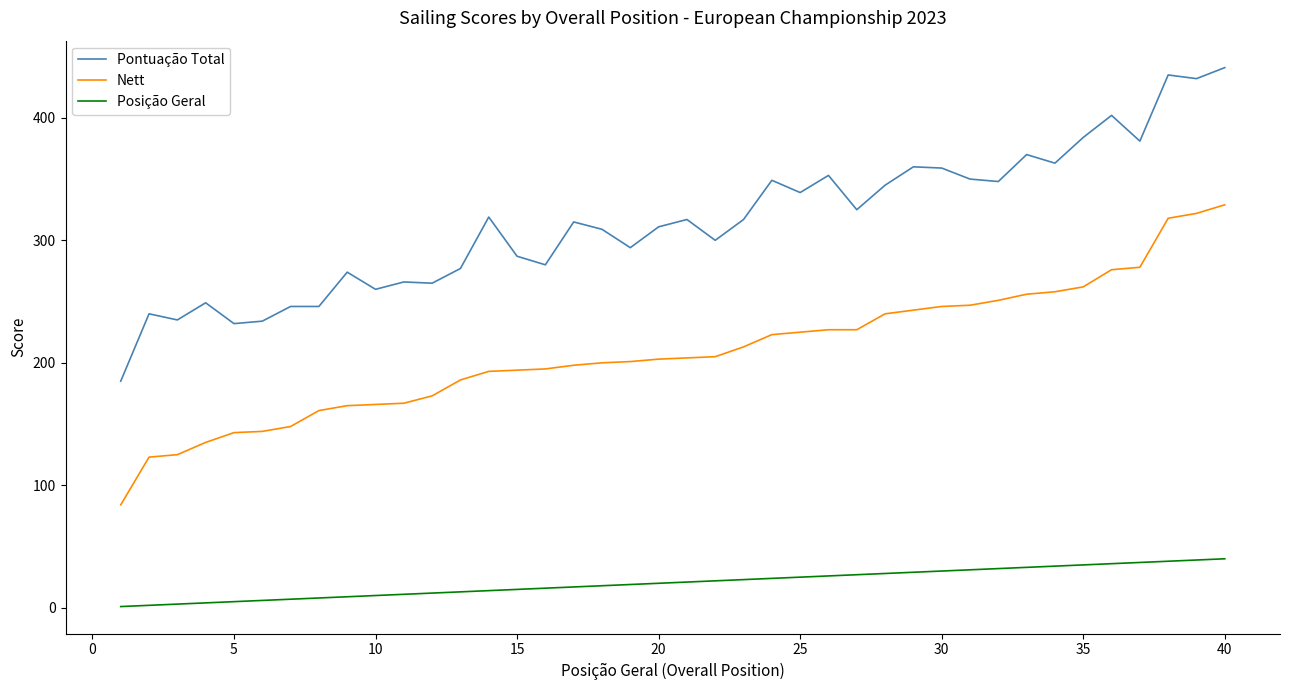

Which series has the largest total across all categories?

Pontuação Total